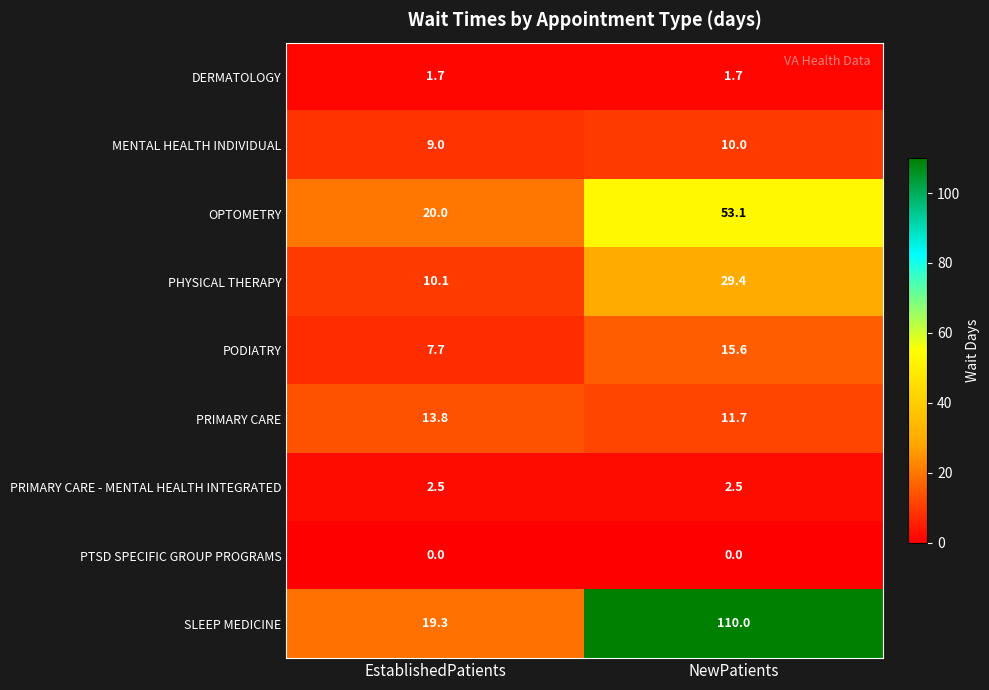

Rank the series by their maximum value, from highest to lowest.

SLEEP MEDICINE, OPTOMETRY, PHYSICAL THERAPY, PODIATRY, PRIMARY CARE, MENTAL HEALTH INDIVIDUAL, PRIMARY CARE - MENTAL HEALTH INTEGRATED, DERMATOLOGY, PTSD SPECIFIC GROUP PROGRAMS